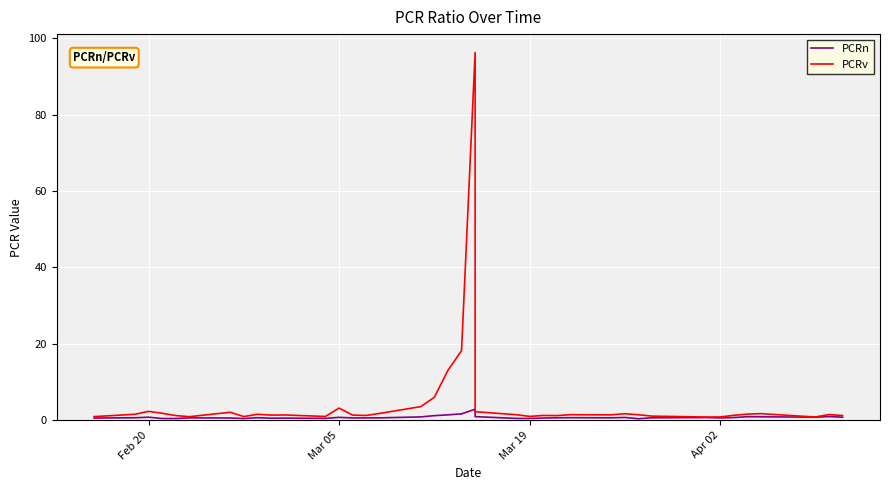

True or false: PCRn and PCRv cross at least once.

False